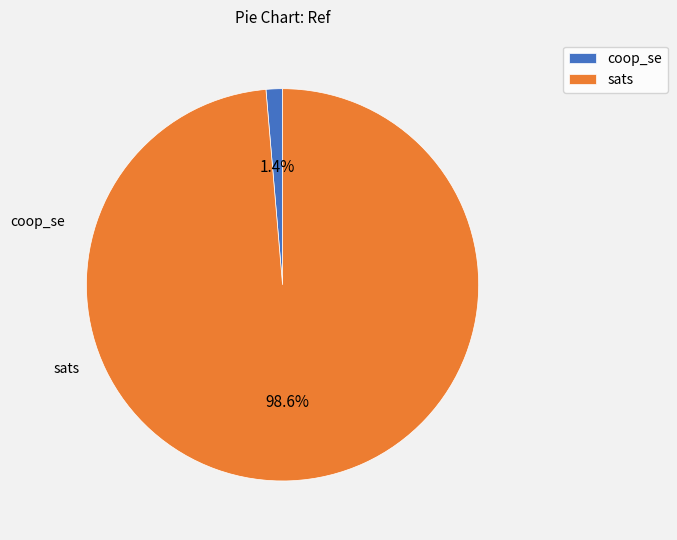

True or false: sats accounts for 99% of the total.

True